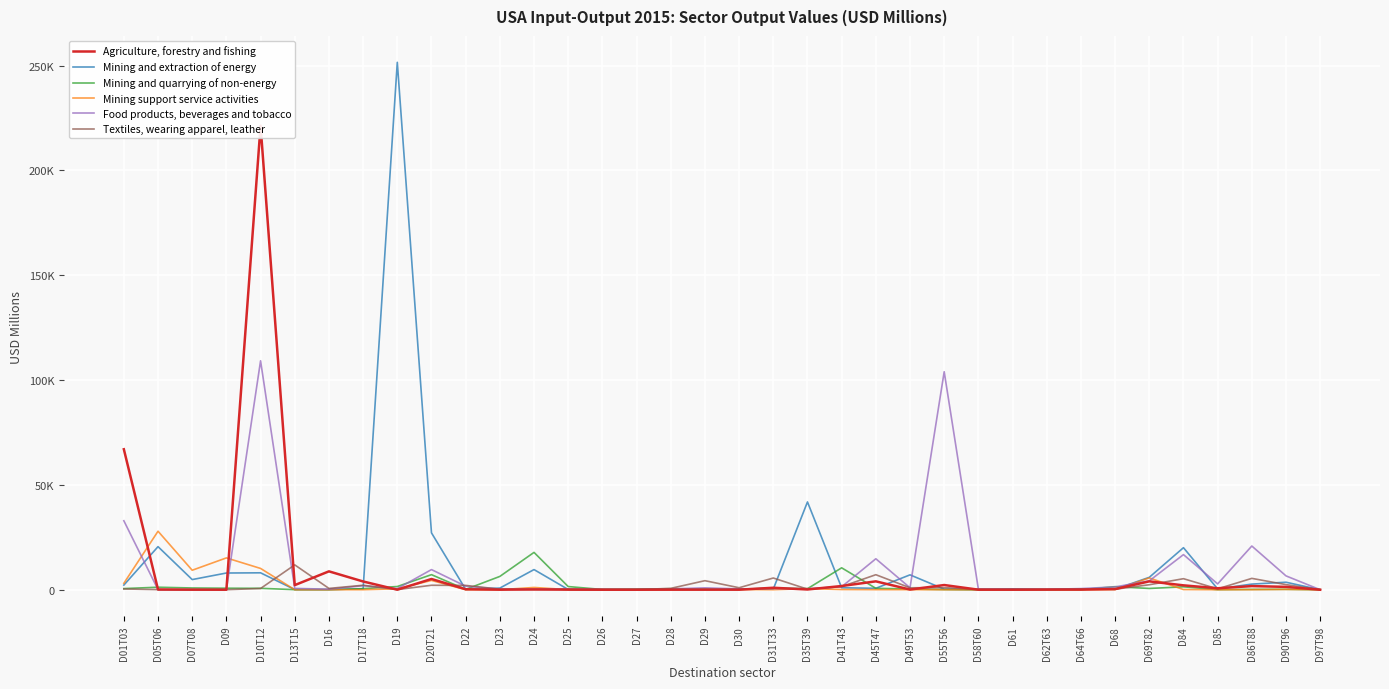

Is it true that Mining support service activities equals 7.4 at D26?

True